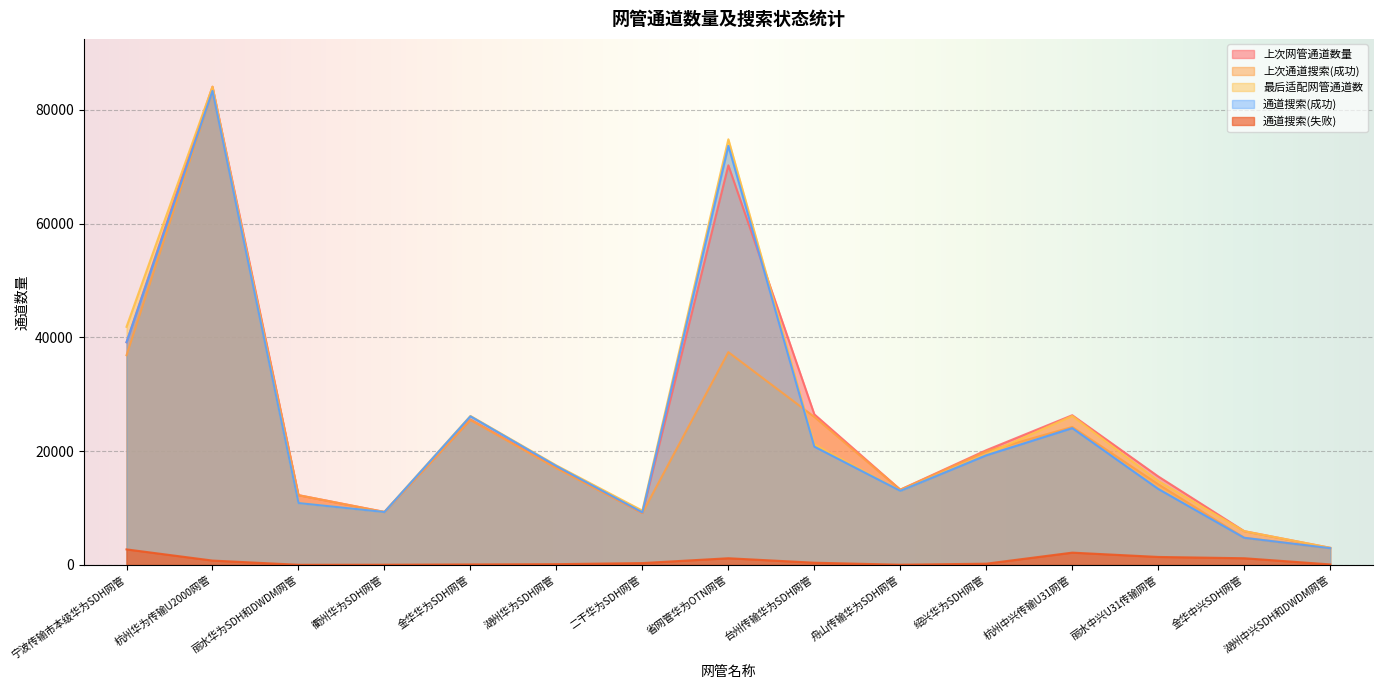

What is the lowest value of the 上次网管通道数量 series?

2988